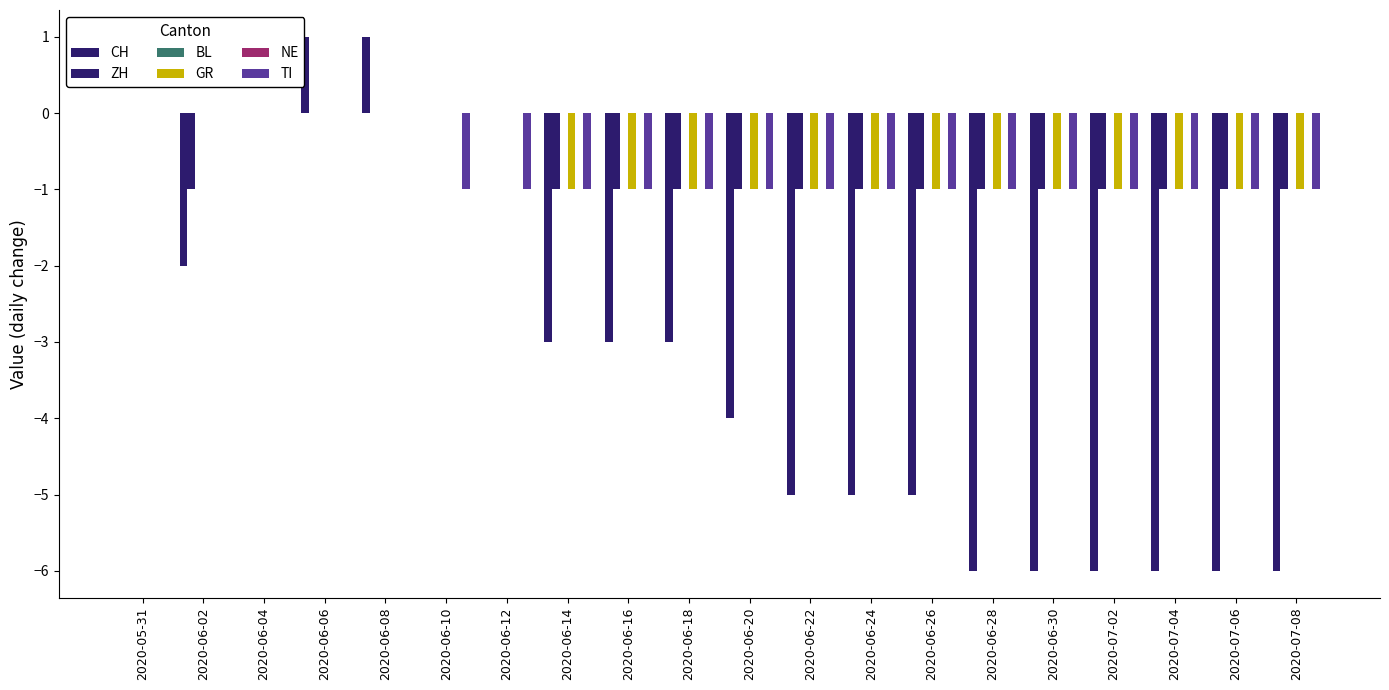

Is it true that BL equals 0 at 2020-06-02?

True